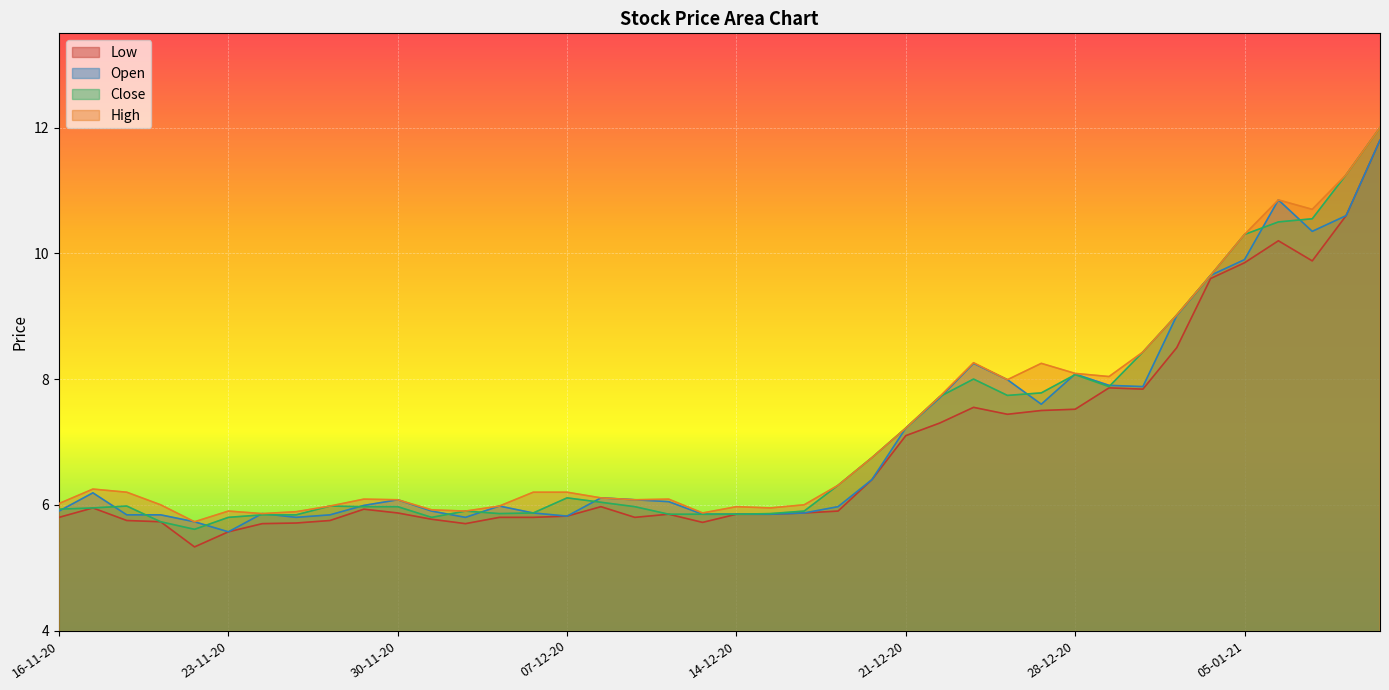

Reading left to right, list all the values displayed in this chart.

Open: 5.9	6.2	5.8	5.8	5.7	5.6	5.9	5.8	5.8	6.0	6.1	5.9	5.8	6.0	5.9	5.8	6.1	6.1	6.0	5.8	5.8	5.8	5.9	6.0	6.4	7.2	7.7	8.2	8.0	7.6	8.1	7.9	7.9	9.0	9.7	9.9	10.8	10.3	10.6	11.8
Close: 5.9	6.0	6.0	5.7	5.6	5.8	5.8	5.8	6.0	6.0	6.0	5.8	5.9	5.9	5.9	6.1	6.0	6.0	5.8	5.8	5.8	5.9	5.9	6.3	6.8	7.2	7.7	8.0	7.7	7.8	8.1	7.9	8.4	9.0	9.7	10.3	10.5	10.6	11.2	12.0
High: 6.0	6.2	6.2	6.0	5.7	5.9	5.9	5.9	6.0	6.1	6.1	5.9	5.9	6.0	6.2	6.2	6.1	6.1	6.1	5.9	6.0	6.0	6.0	6.3	6.8	7.2	7.7	8.3	8.0	8.2	8.1	8.0	8.4	9.0	9.7	10.3	10.8	10.7	11.2	12.0
Low: 5.8	6.0	5.8	5.7	5.3	5.6	5.7	5.7	5.8	5.9	5.9	5.8	5.7	5.8	5.8	5.8	6.0	5.8	5.8	5.7	5.8	5.8	5.9	5.9	6.4	7.1	7.3	7.5	7.4	7.5	7.5	7.9	7.8	8.5	9.6	9.8	10.2	9.9	10.6	11.8